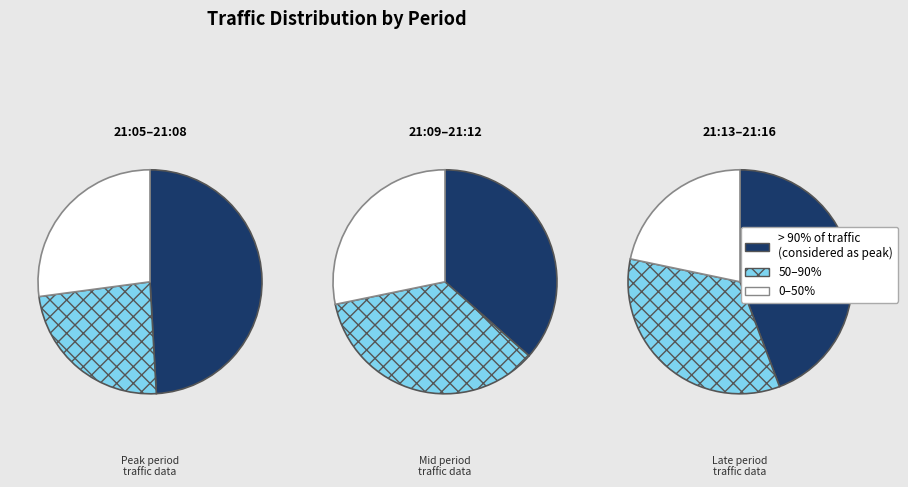

Is there a majority slice in this chart?

No